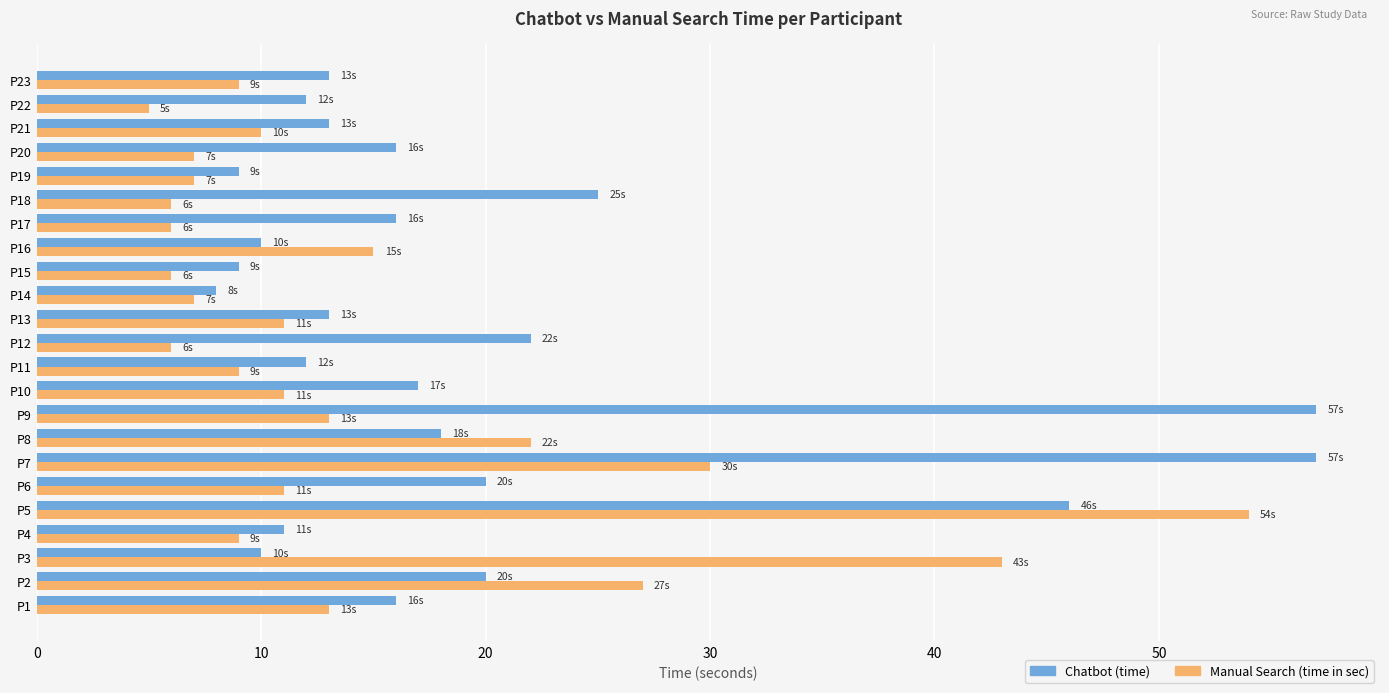

What is the spread (max minus min) of values at P2?

7